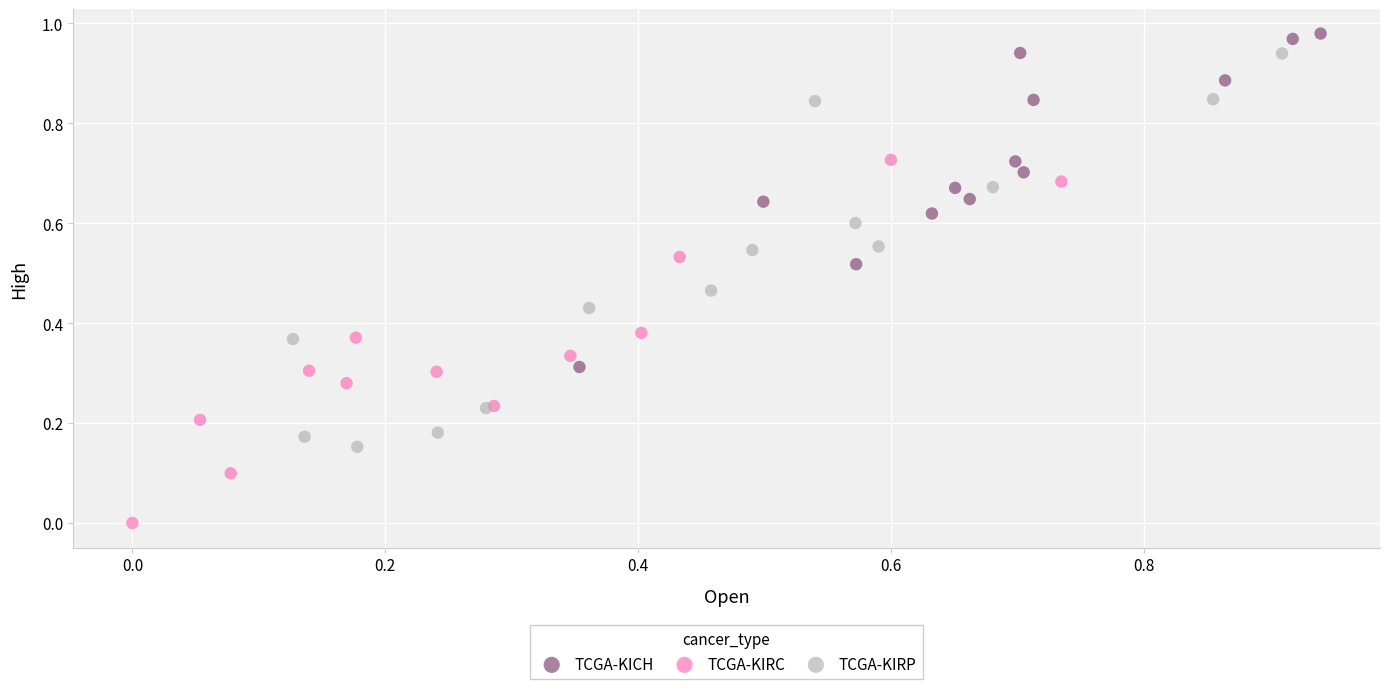

What are all the series names shown in the legend?

TCGA-KICH, TCGA-KIRC, TCGA-KIRP